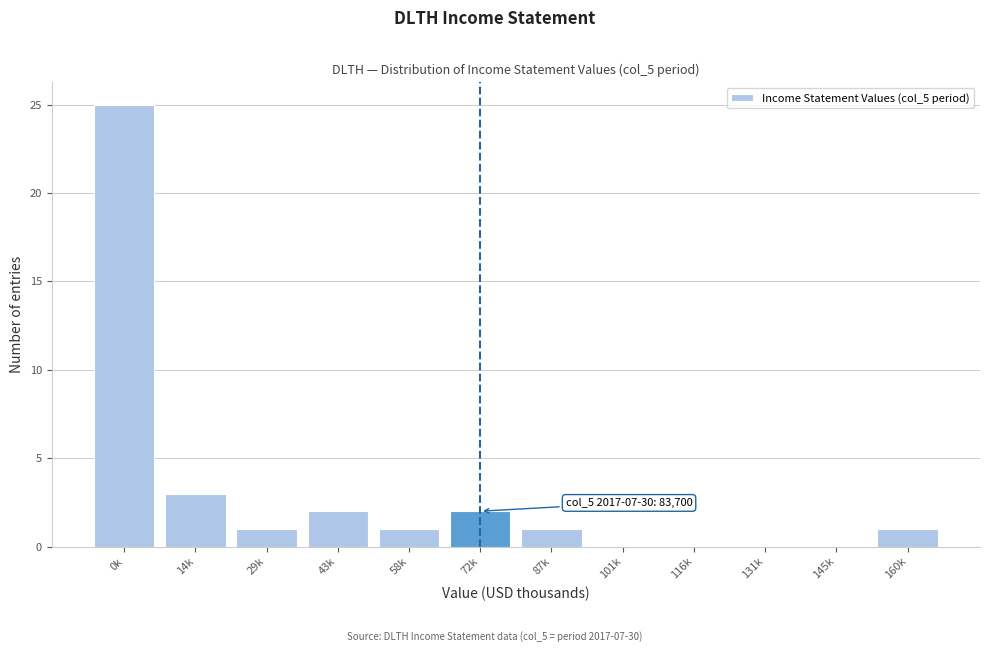

Reading left to right, extract all data points from this chart.

0k=25	14k=3	29k=1	43k=2	58k=1	72k=2	87k=1	101k=0	116k=0	131k=0	145k=0	160k=1